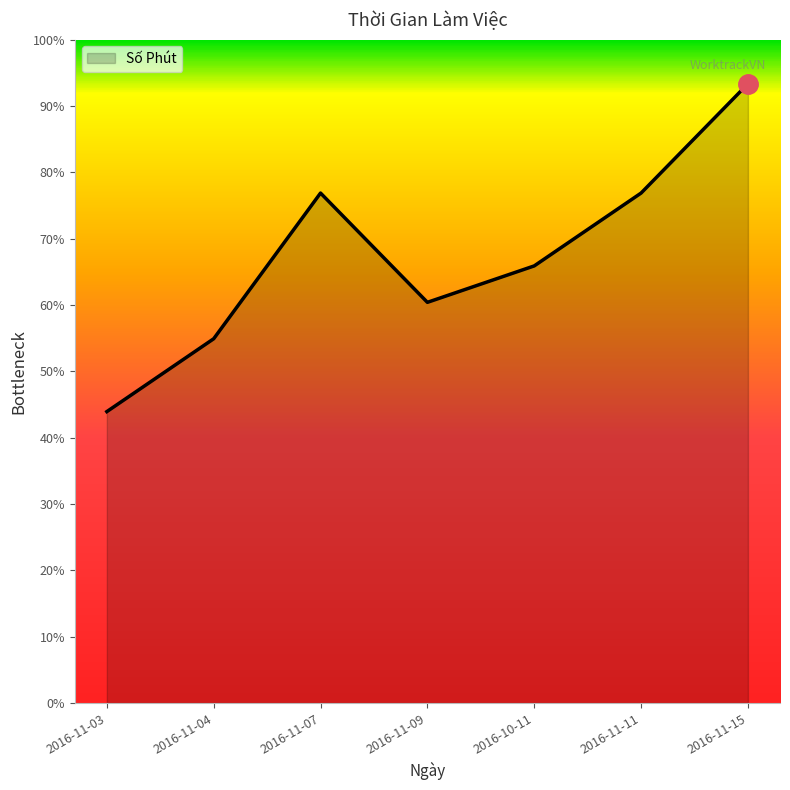

Does the chart have visible grid lines?

No